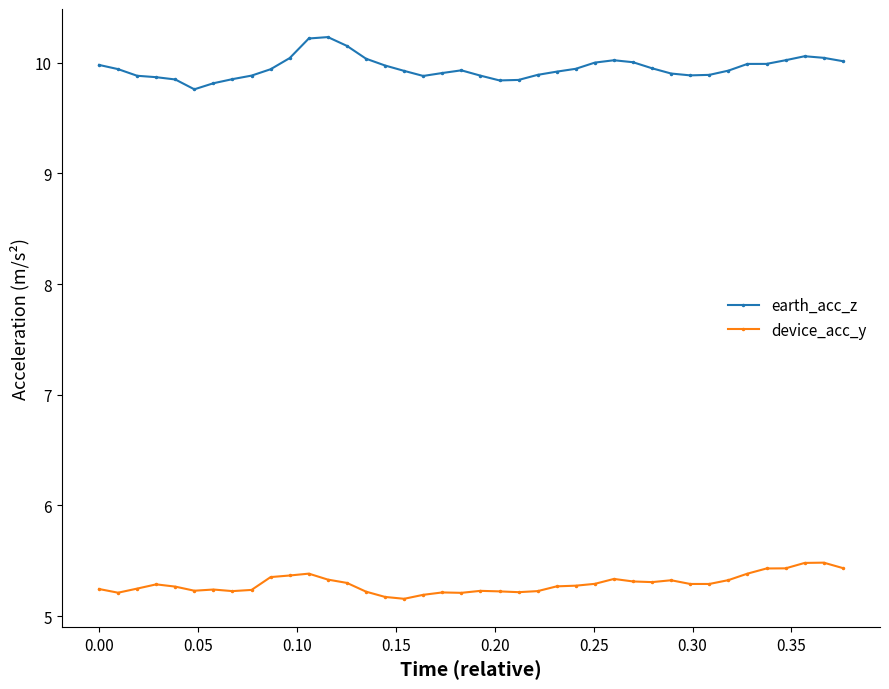

What is the difference between the maximum and second lowest values in the device_acc_y series?

0.3